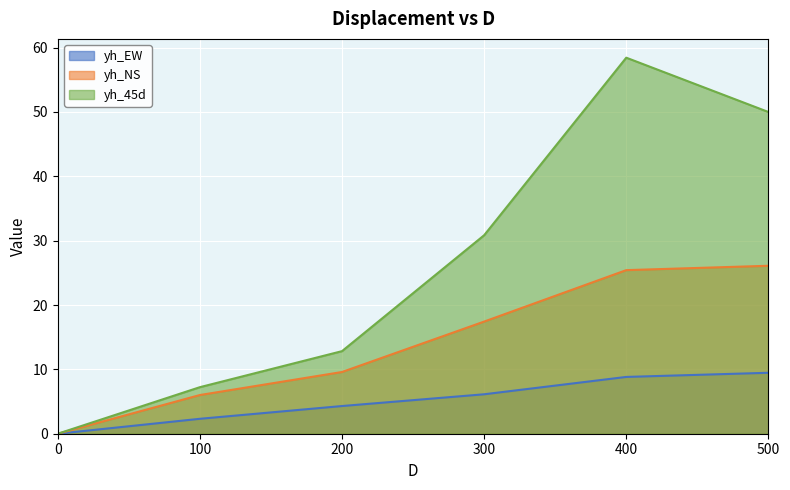

Does the chart display data point markers on the line(s)?

No